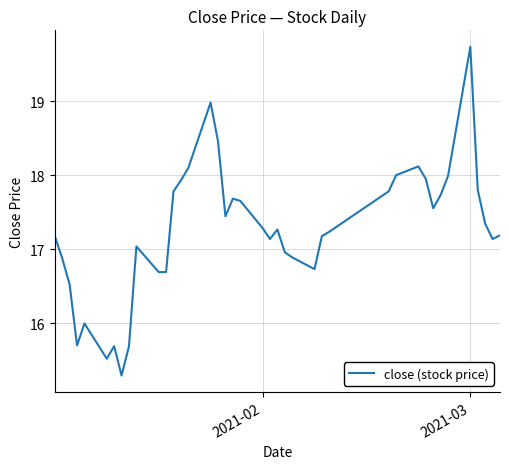

What is the smallest value displayed?

15.3